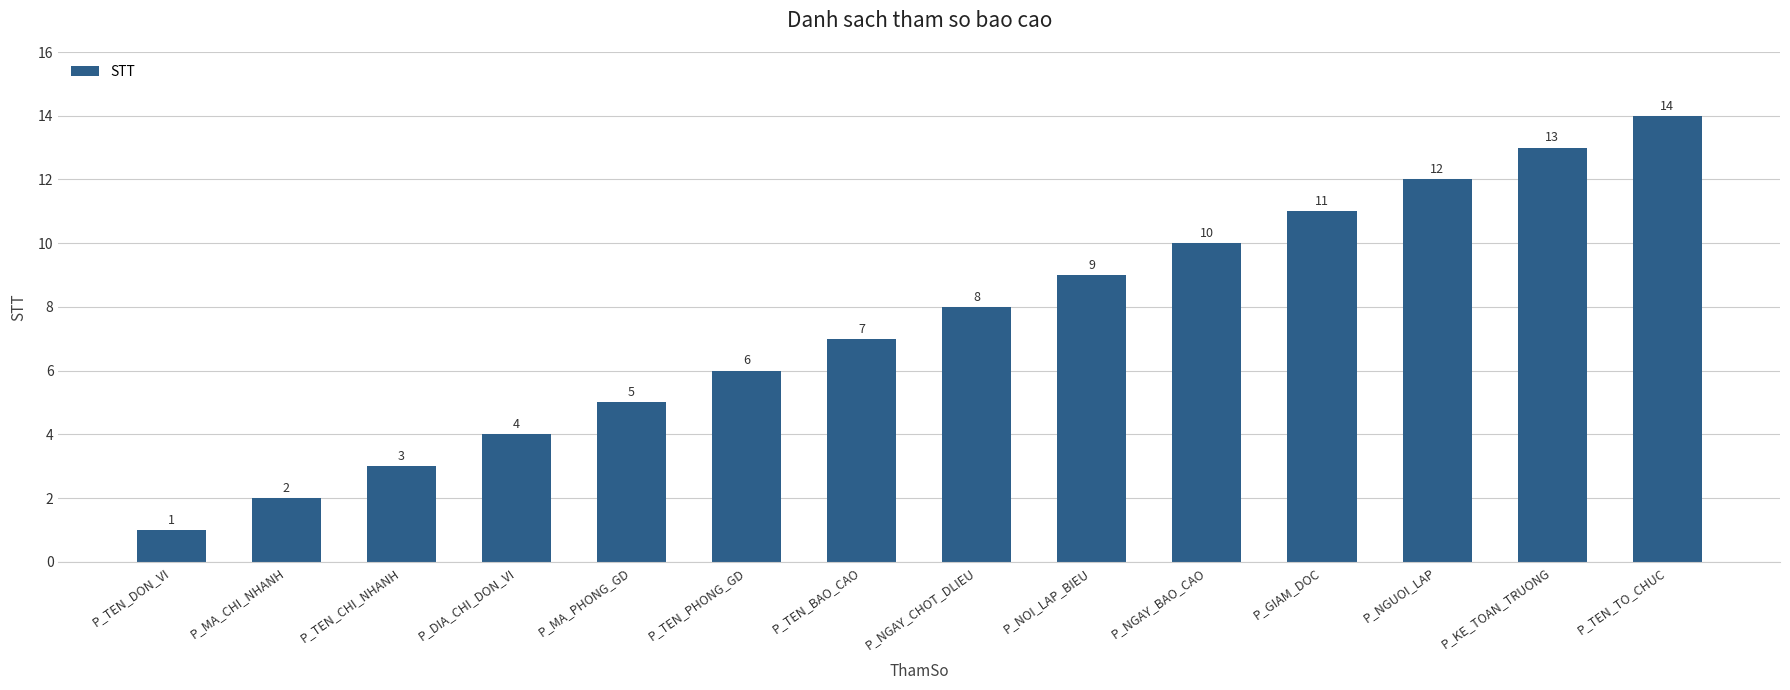

The value at P_KE_TOAN_TRUONG is 20. True or false?

False